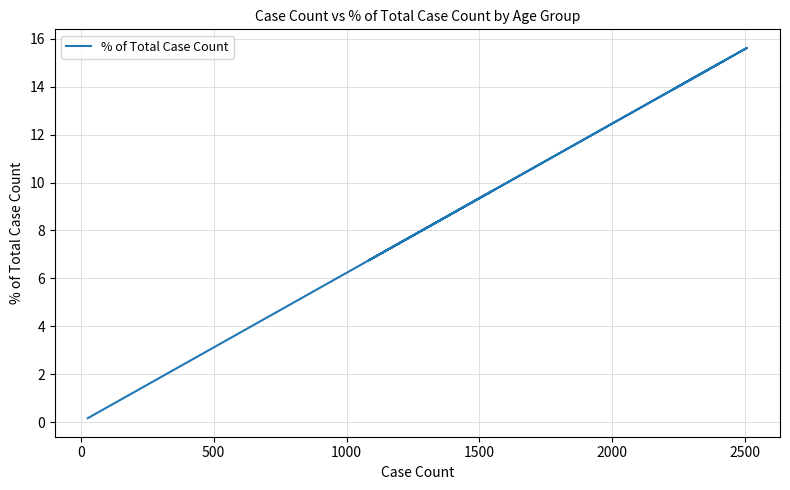

What is the label of the 7th point from the left?

2500